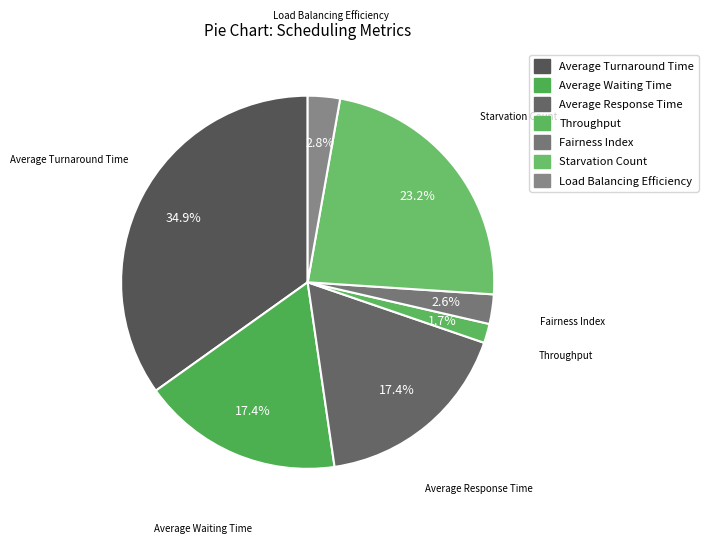

Count the number of slices in the pie.

7